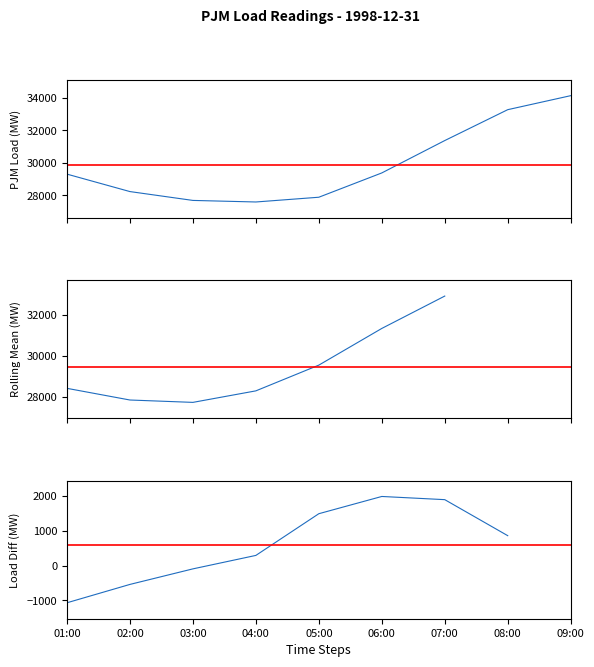

Which category has the lowest value across all series?

04:00